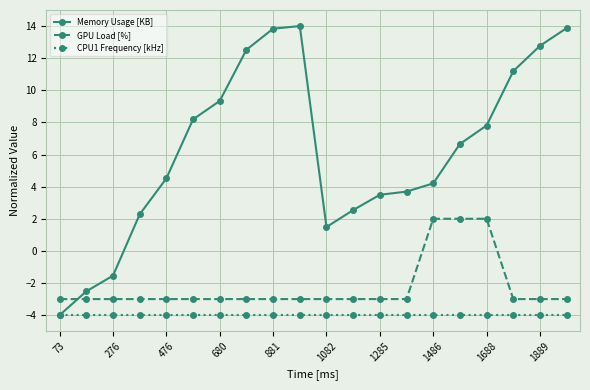

True or false: GPU Load [%] and CPU1 Frequency [kHz] intersect in this chart.

False